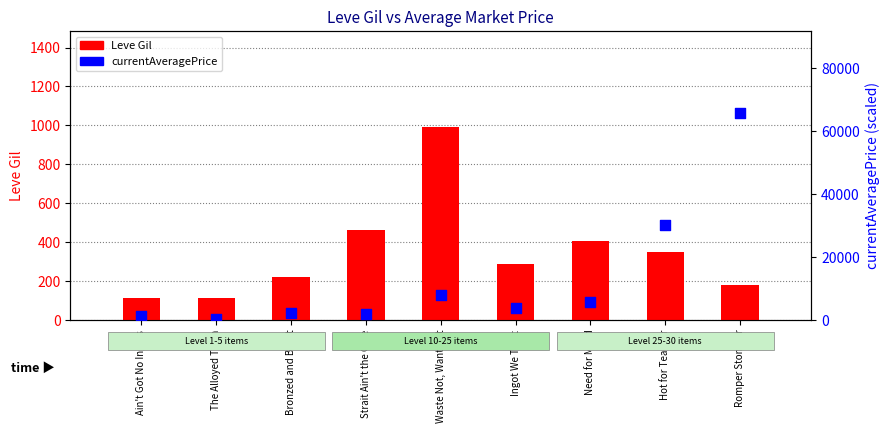

Is the value of currentAveragePrice at Romper Stomper greater than the value of Leve Gil at Bronzed and Burnt?

Yes